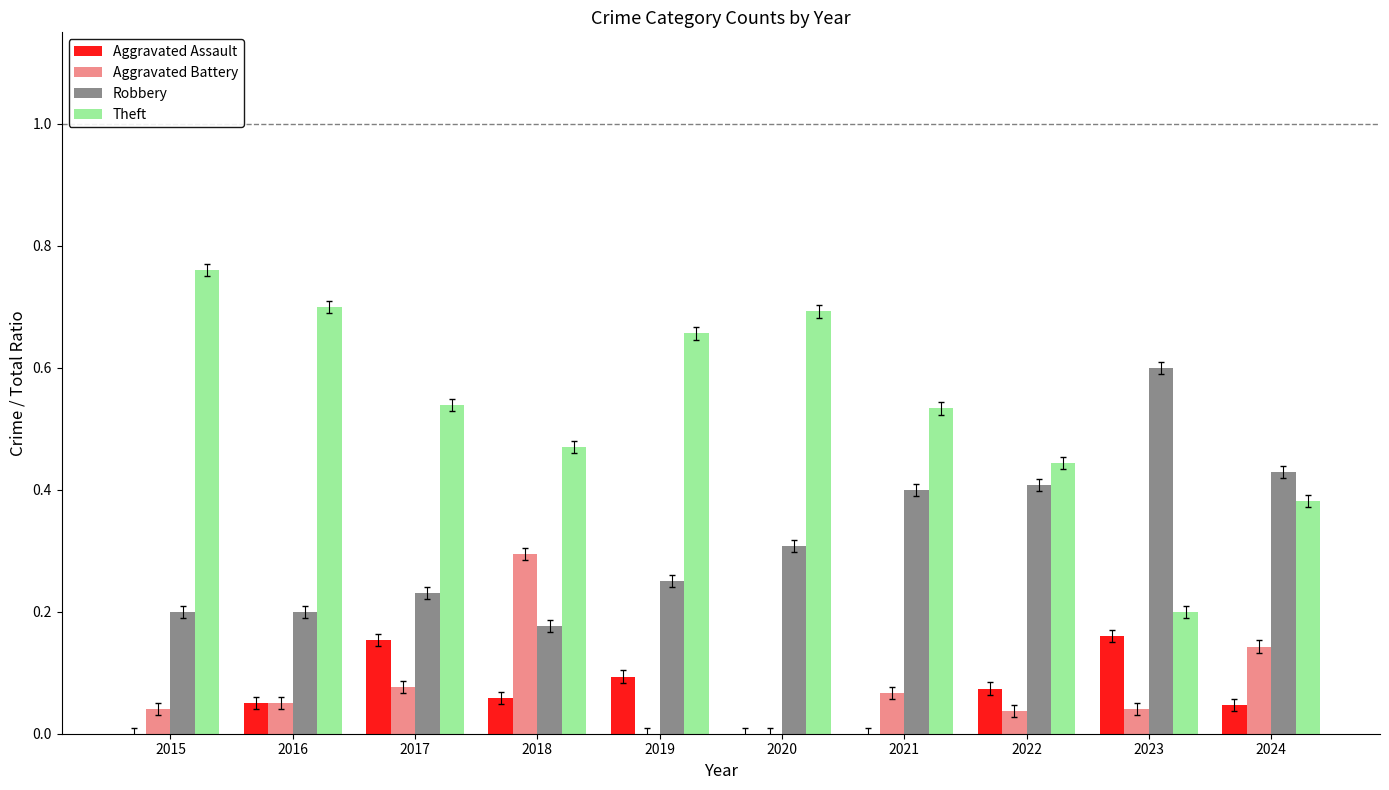

What are all the series names shown in the legend?

Aggravated Assault, Aggravated Battery, Robbery, Theft